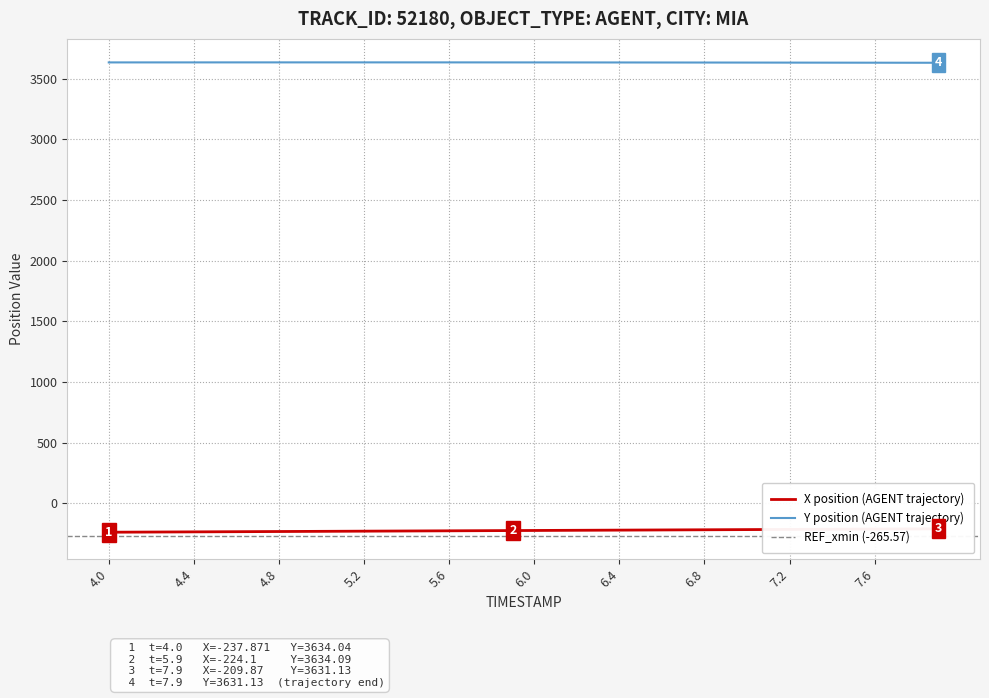

What is the minimum value for Y position (AGENT trajectory)?

3631.1